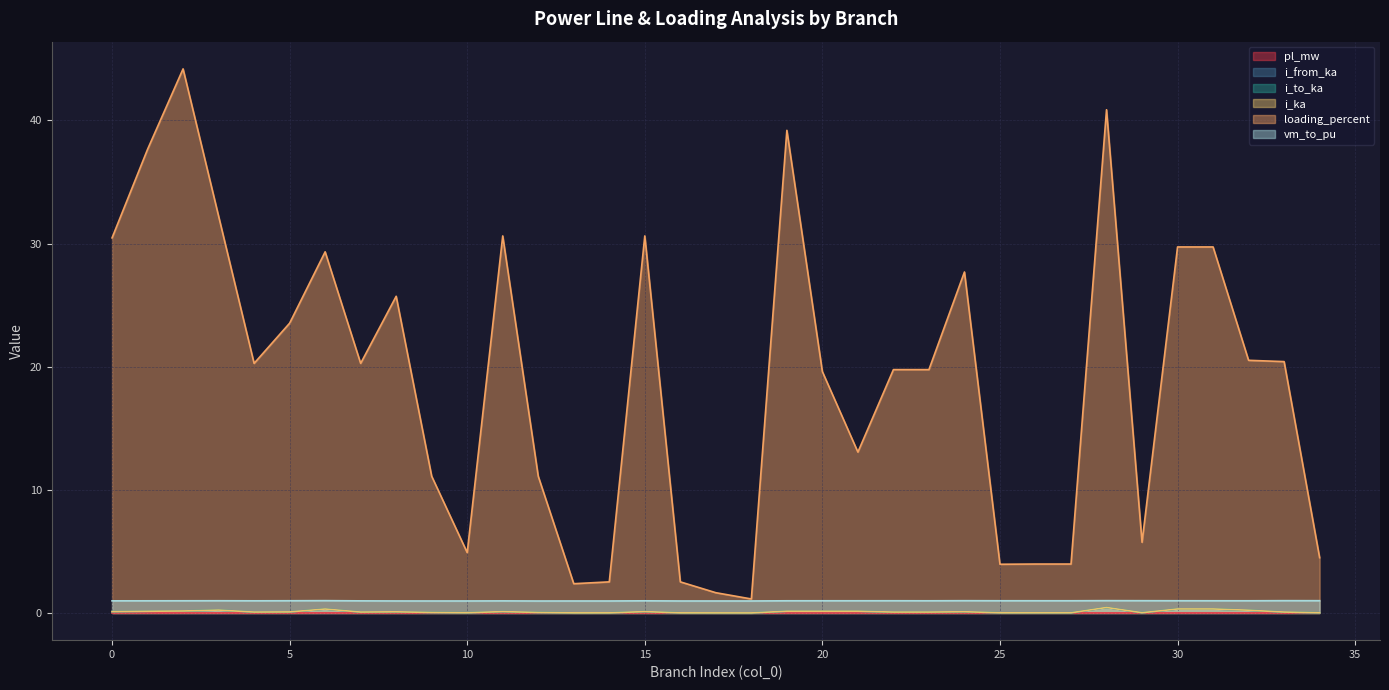

True or false: vm_to_pu and i_to_ka cross at least once.

False